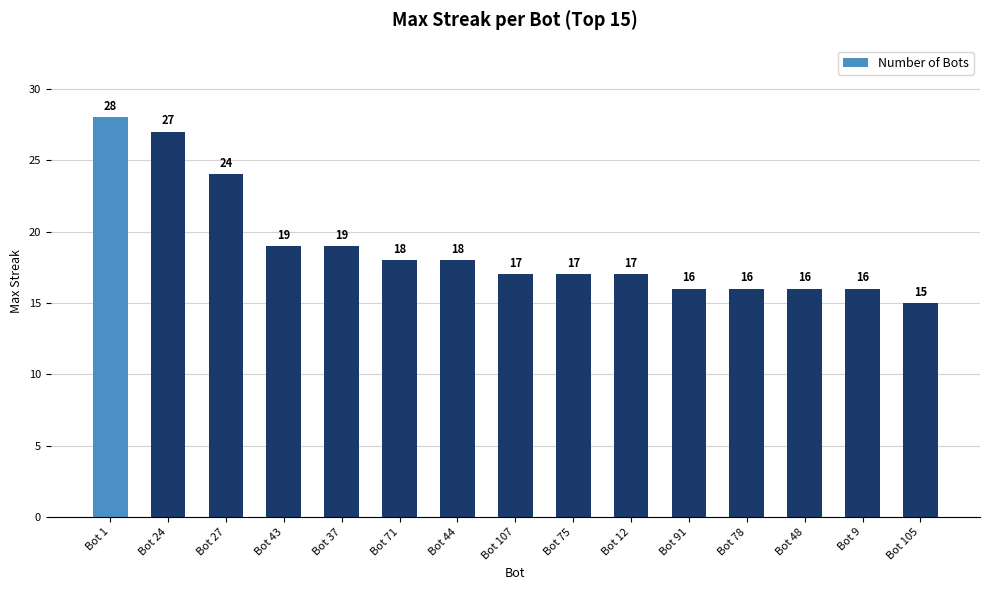

What is the change in value from Bot 1 to Bot 43?

-9